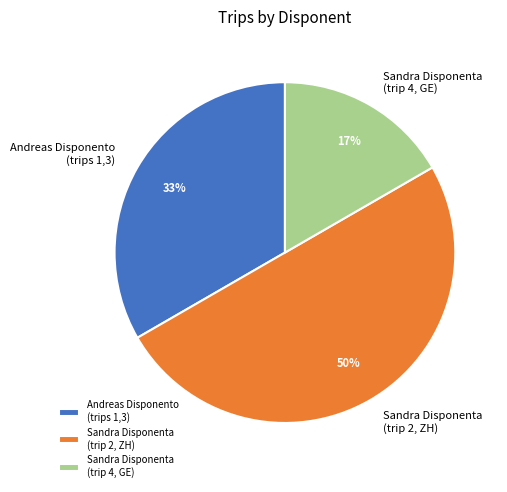

What is the ratio of the value at Sandra Disponenta (trip 4, GE) to the value at Sandra Disponenta (trip 2, ZH)?

0.3